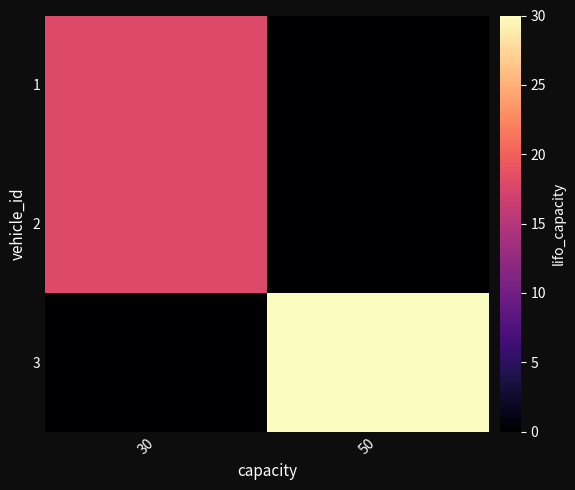

Reading left to right, what are all the values shown in this chart?

1: 30=18	50=0
2: 30=18	50=0
3: 30=0	50=30